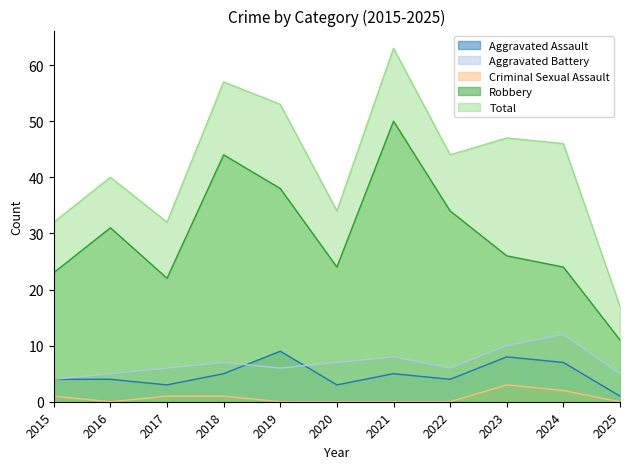

At which label does Aggravated Battery reach its peak?

2024